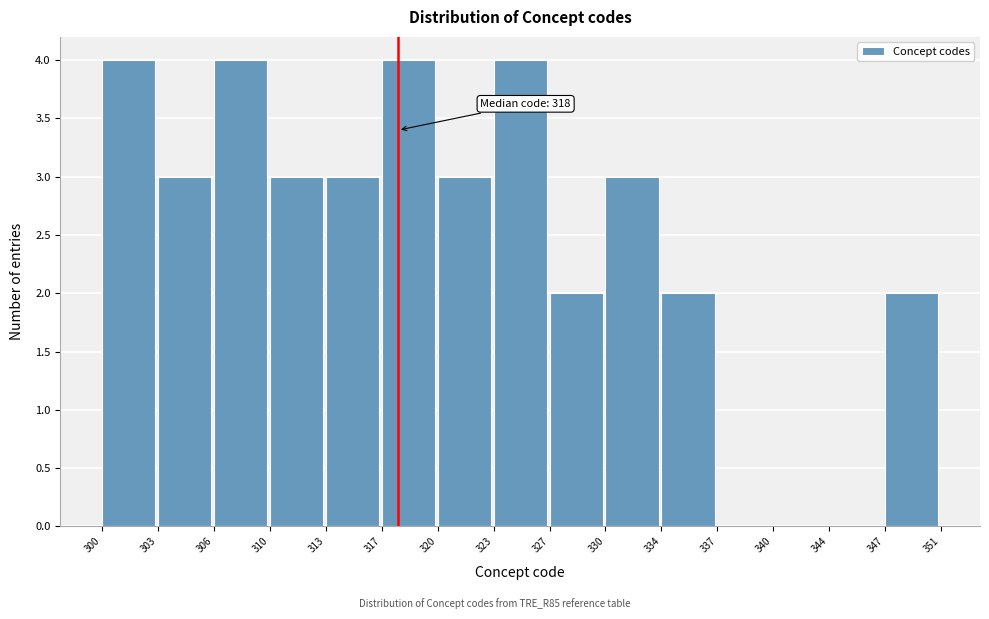

Reading left to right, transcribe all the data shown in this chart.

300=4	303=3	306=4	310=3	313=3	317=4	320=3	323=4	327=2	330=3	334=2	337=0	340=0	344=0	347=2